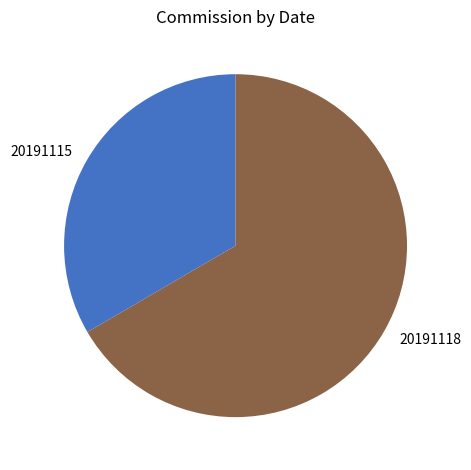

Approximately how many times larger is the value at 20191115 compared to 20191118?

0.5